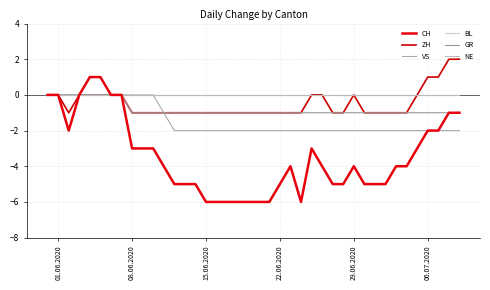

True or false: NE and GR intersect in this chart.

False